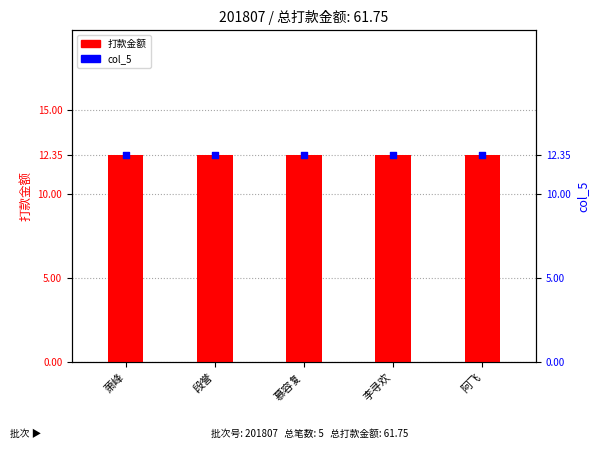

What is the total value across all series at 慕容复?

24.7